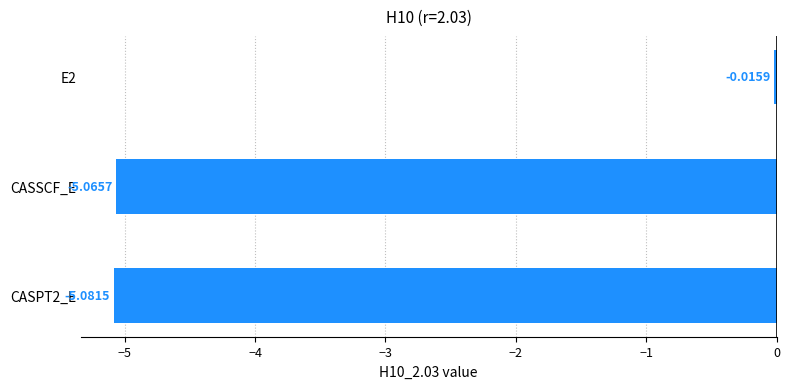

What is the minimum value shown in the chart?

-5.1